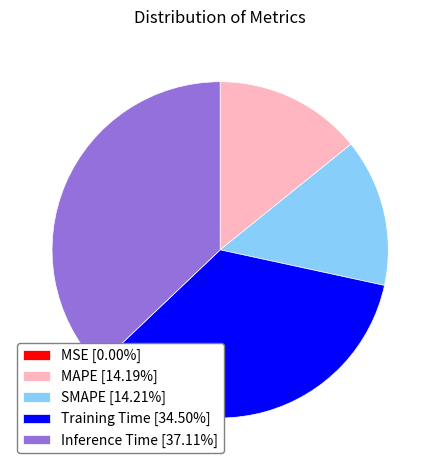

Which slice is the largest?

Inference Time